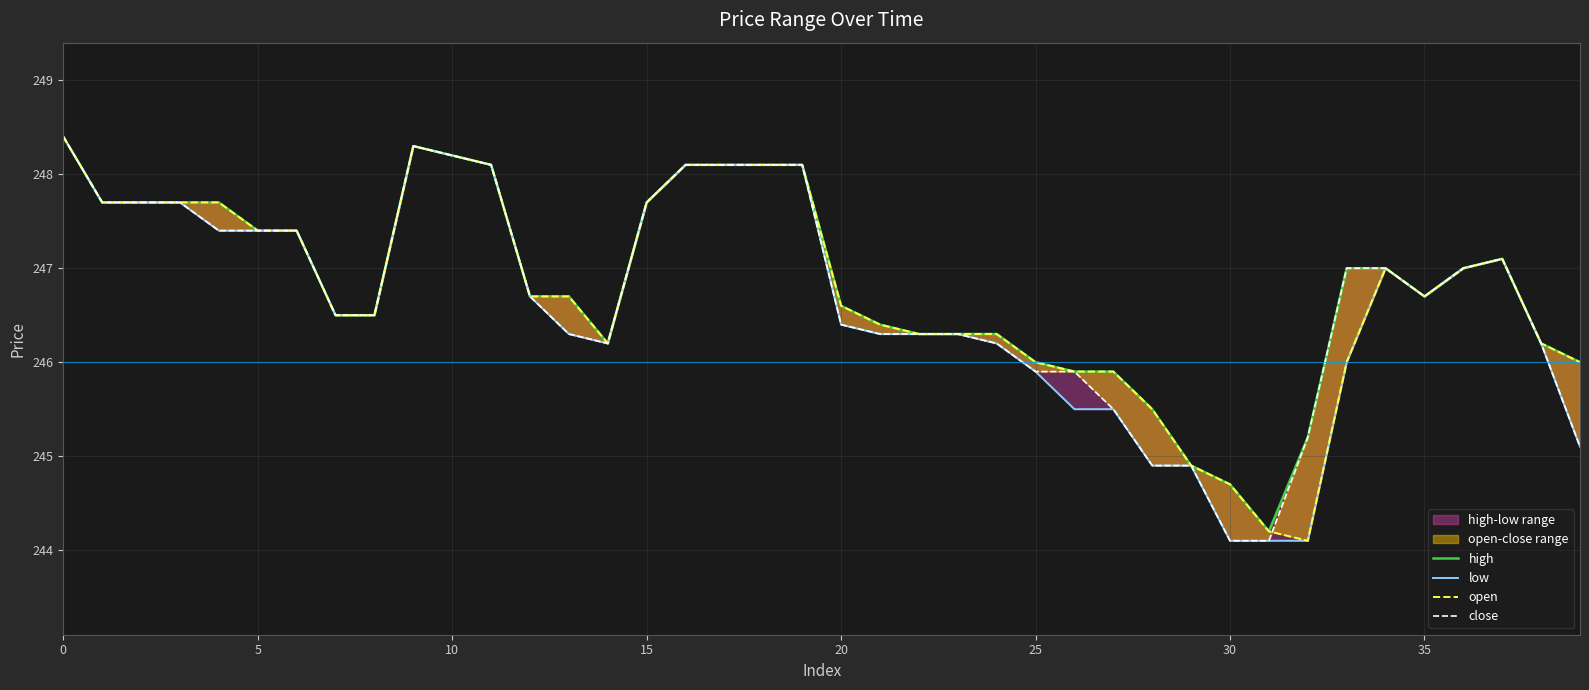

Which series has the largest total across all categories?

high